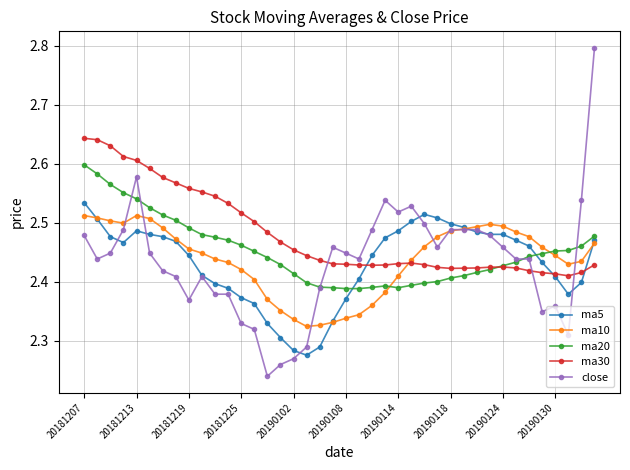

True or false: ma20 and ma10 intersect in this chart.

True